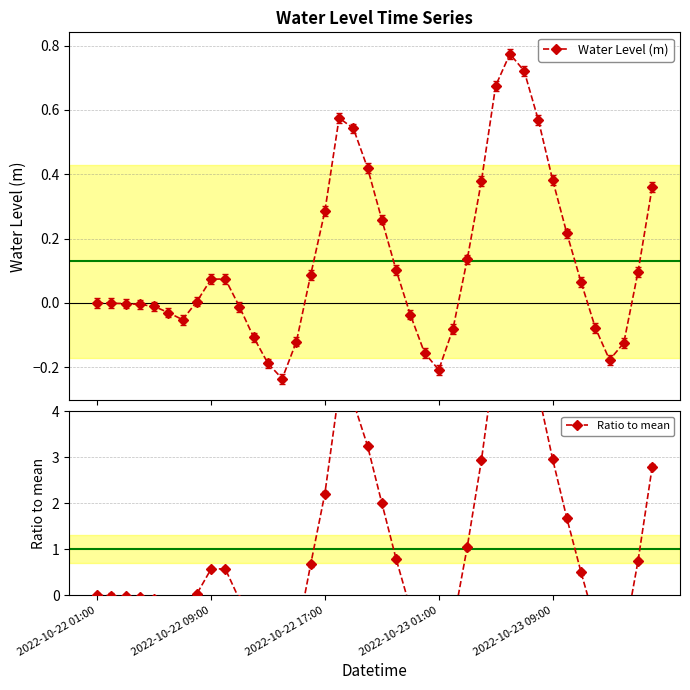

The value of Ratio to mean at 34 is 0.5. True or false?

True